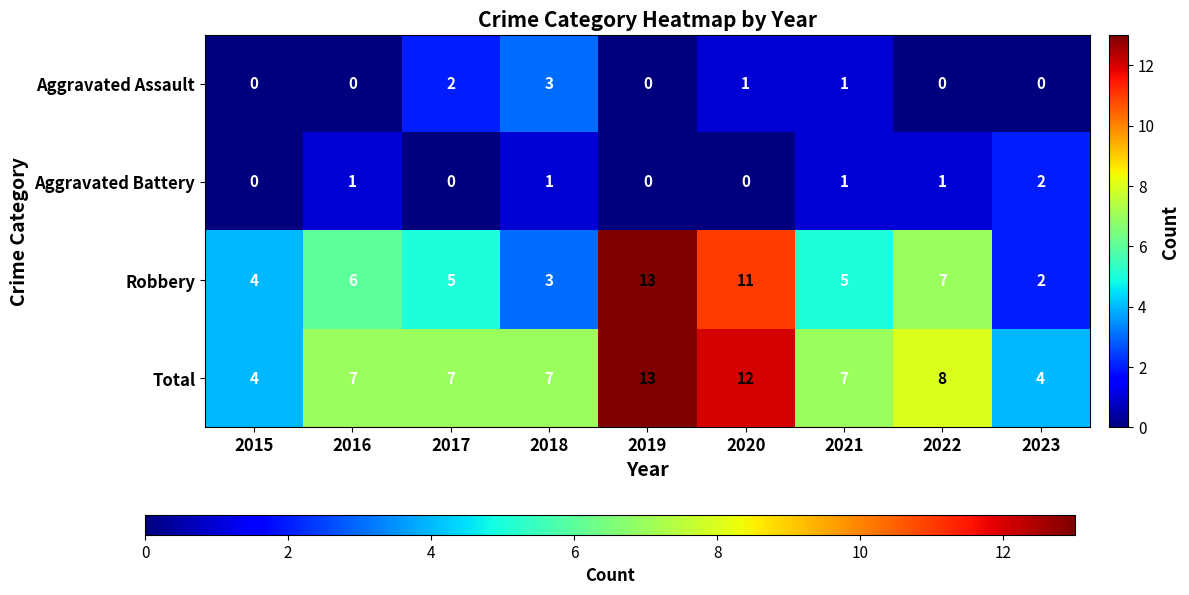

The Robbery series shows 3 at 2018. True or false?

True